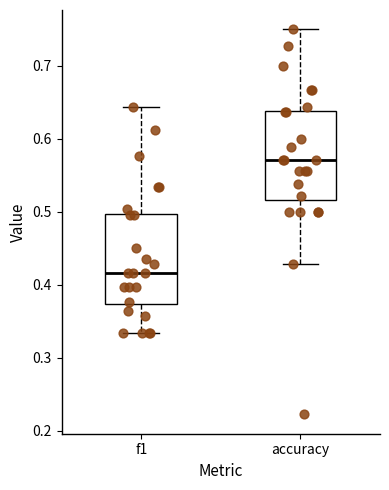

Which box's median line is the lowest?

f1